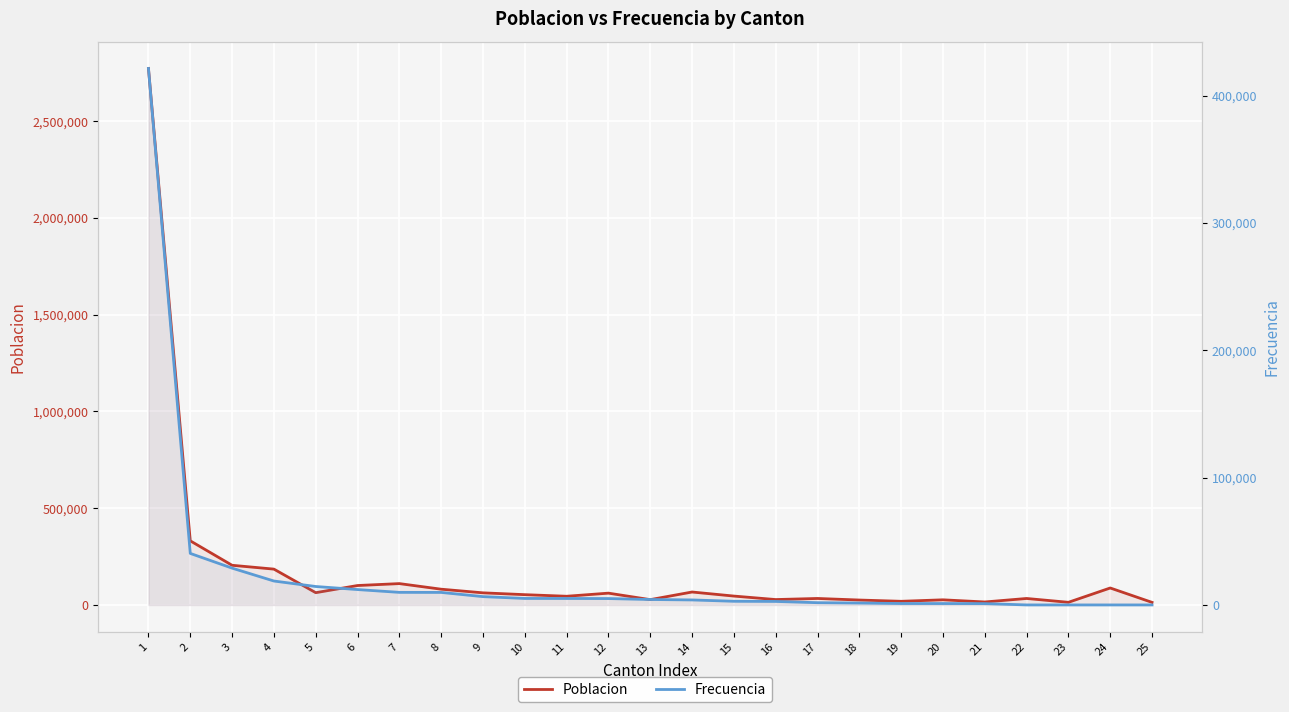

True or false: Poblacion and Frecuencia intersect in this chart.

False